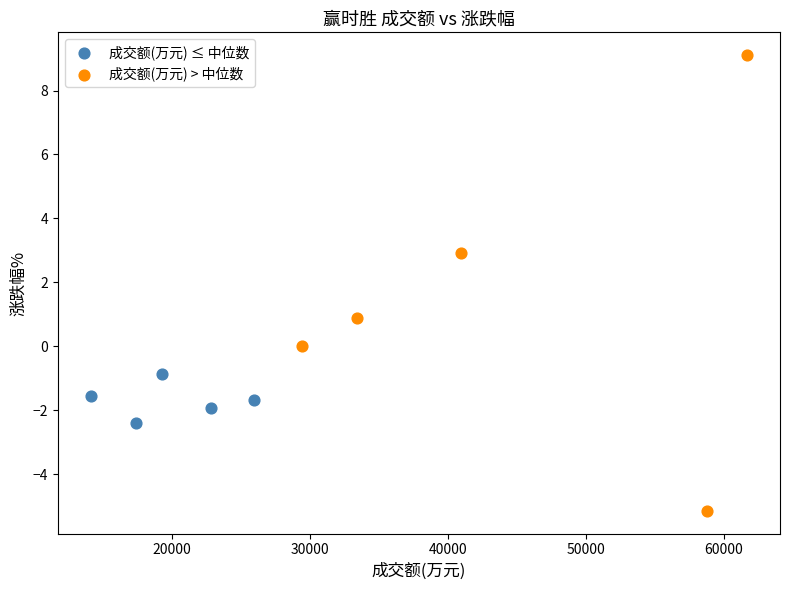

Which series reaches the minimum Y coordinate?

成交额(万元) > 中位数